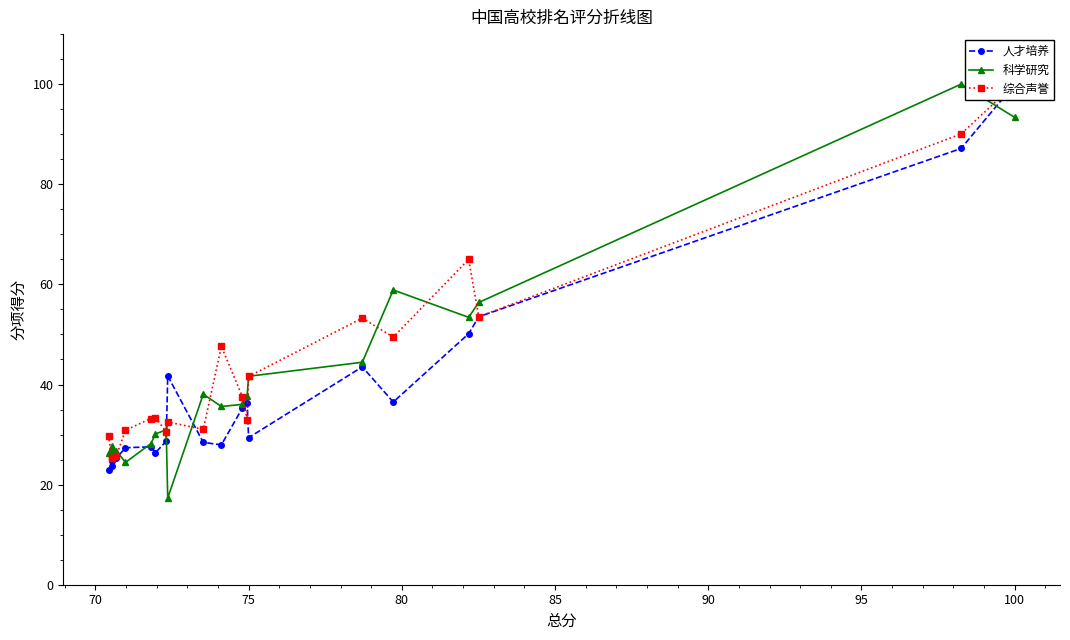

The value of 科学研究 at 100 is 93.4. True or false?

True